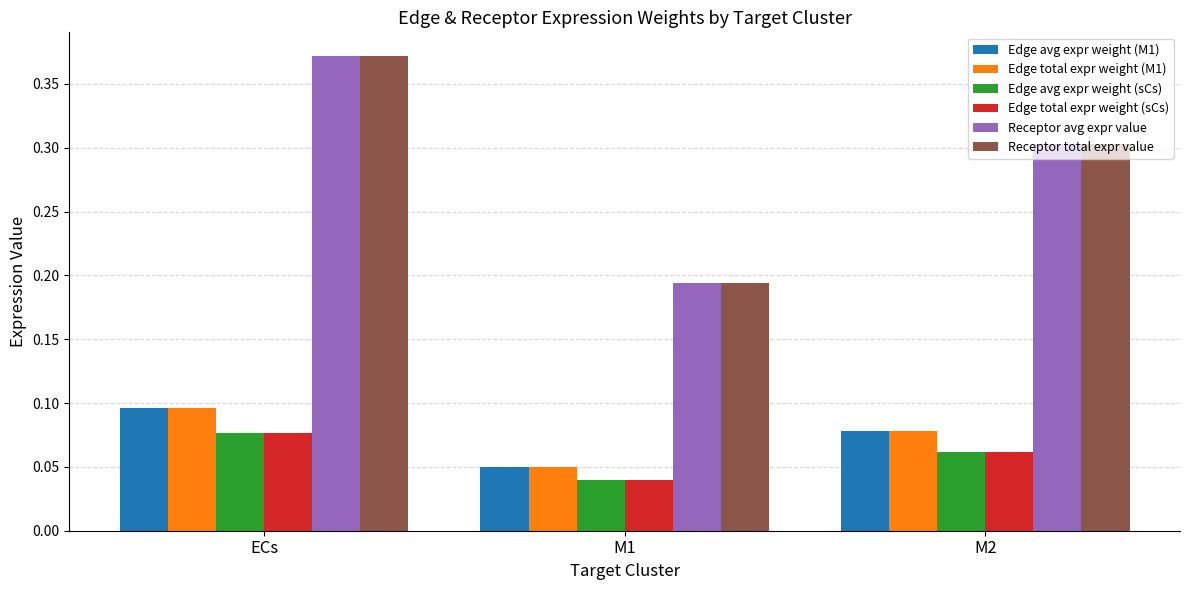

Does the chart contain stacked bars?

No